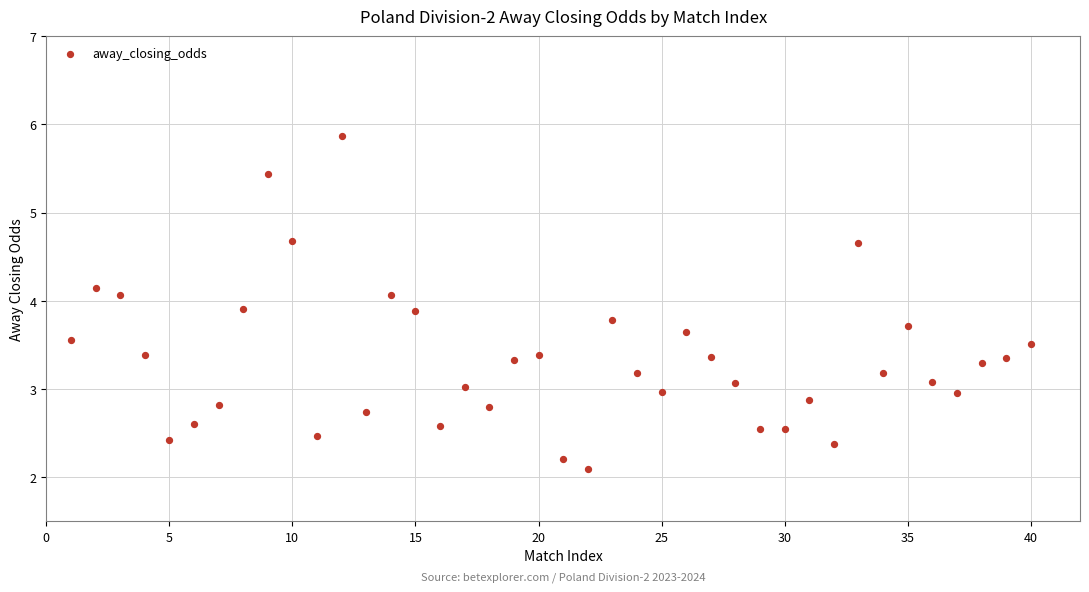

What is the range of X values (max minus min)?

39.0